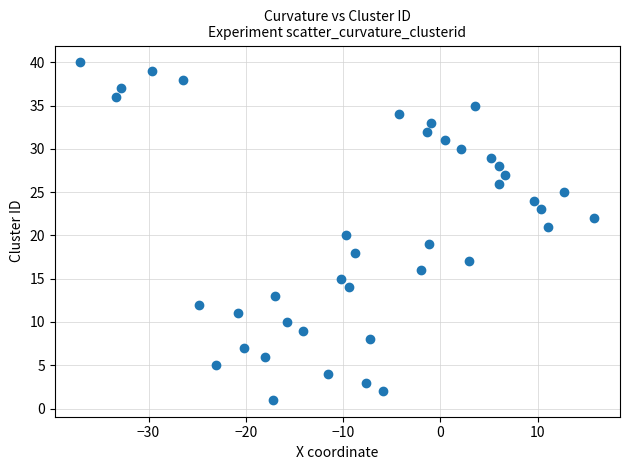

What is the range of Y values (max minus min)?

39